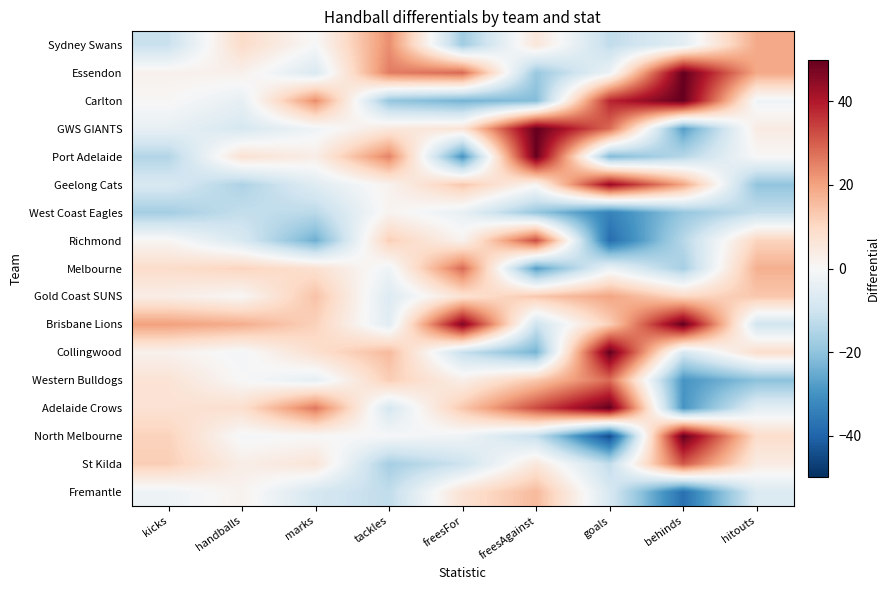

At which category is the sum across all series the highest?

goals